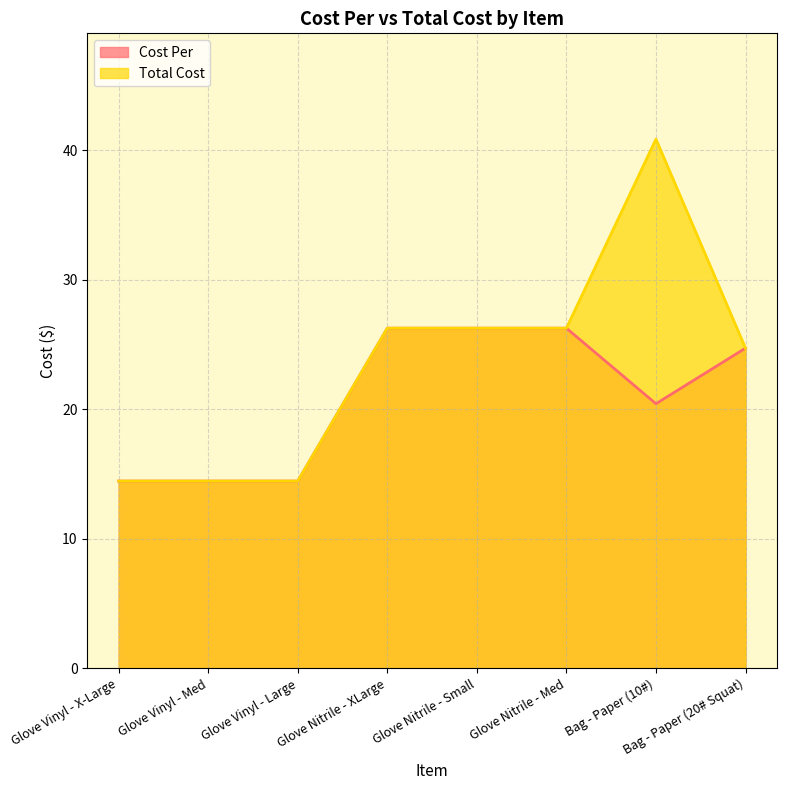

How many lines are shown in the chart?

2